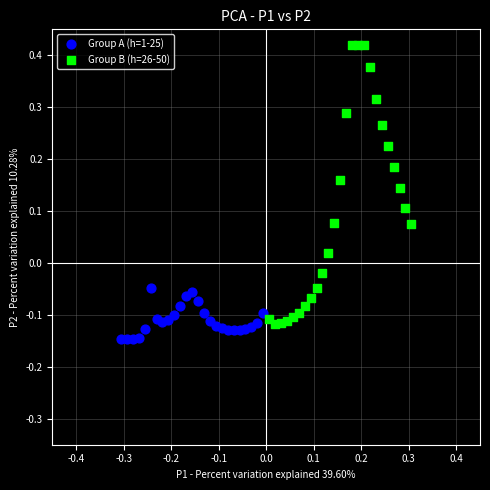

Which series has the largest Y range (max minus min)?

Group B (h=26-50)